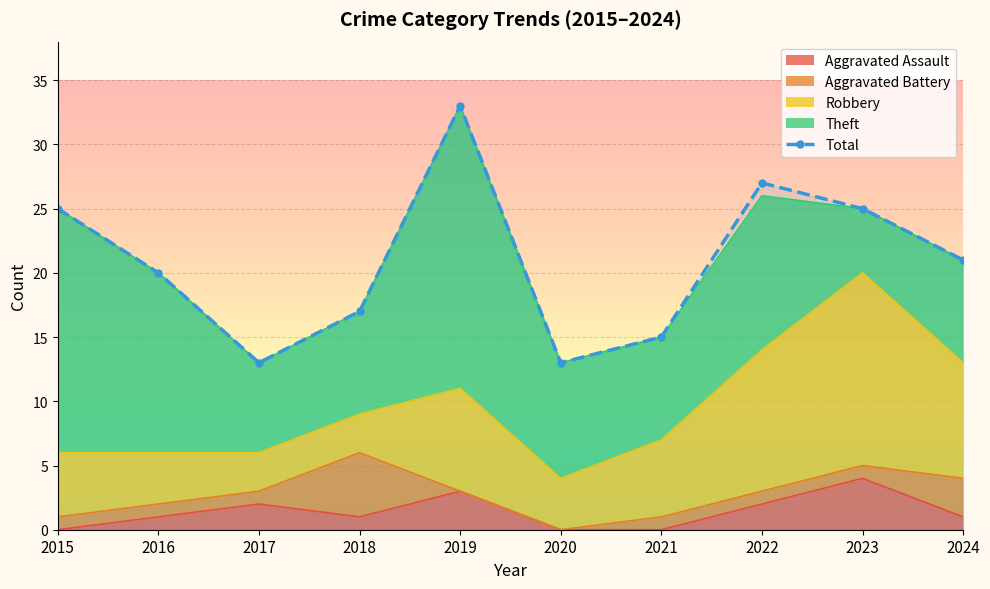

Rank the categories by value from highest to lowest.

2019, 2022, 2015, 2023, 2024, 2016, 2018, 2021, 2017, 2020